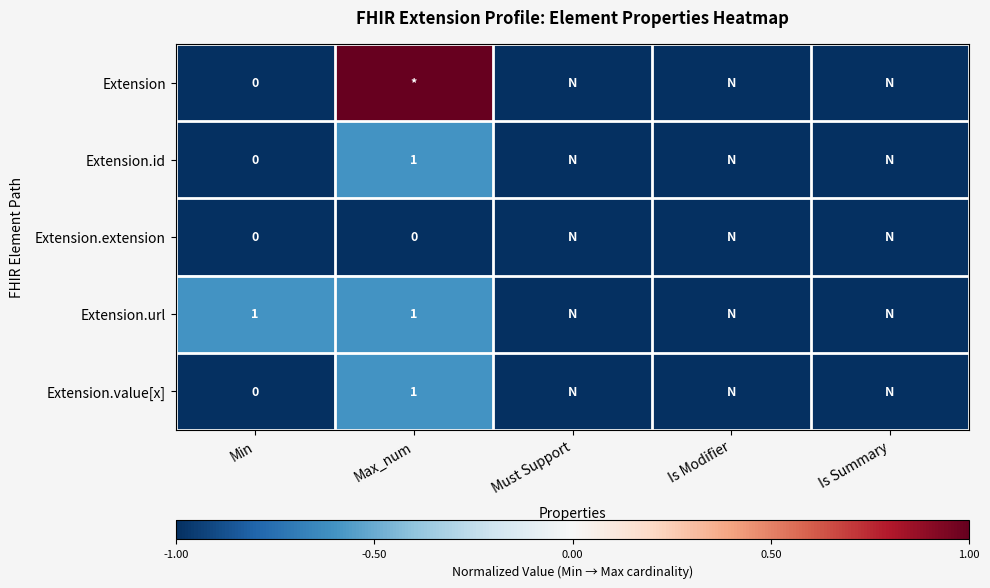

Is it true that Extension.url equals 1 at Min?

True